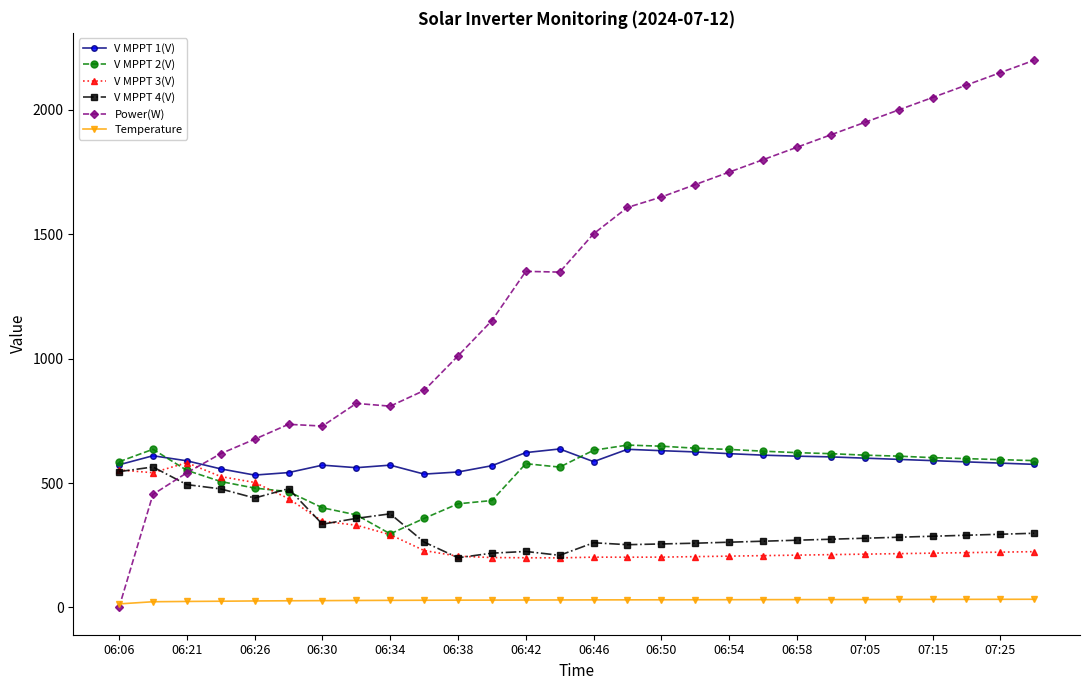

True or false: V MPPT 2(V) and Temperature cross at least once.

False